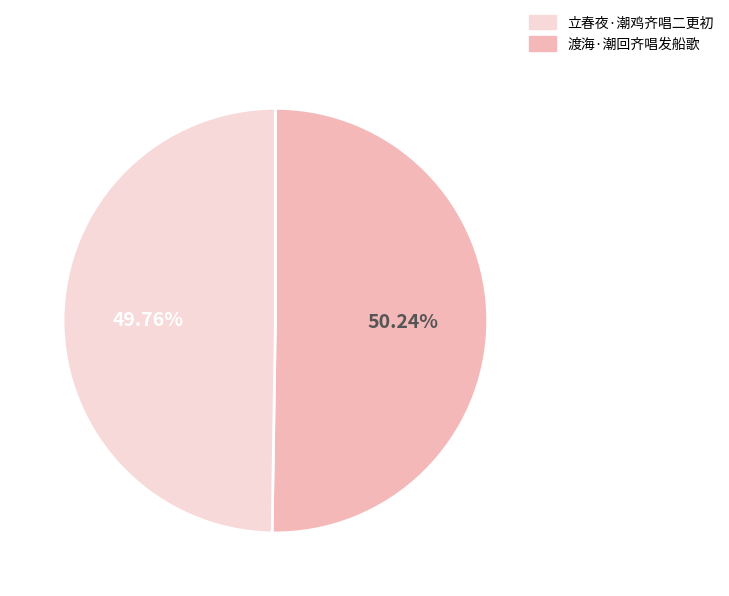

Does any single category account for the majority?

Yes